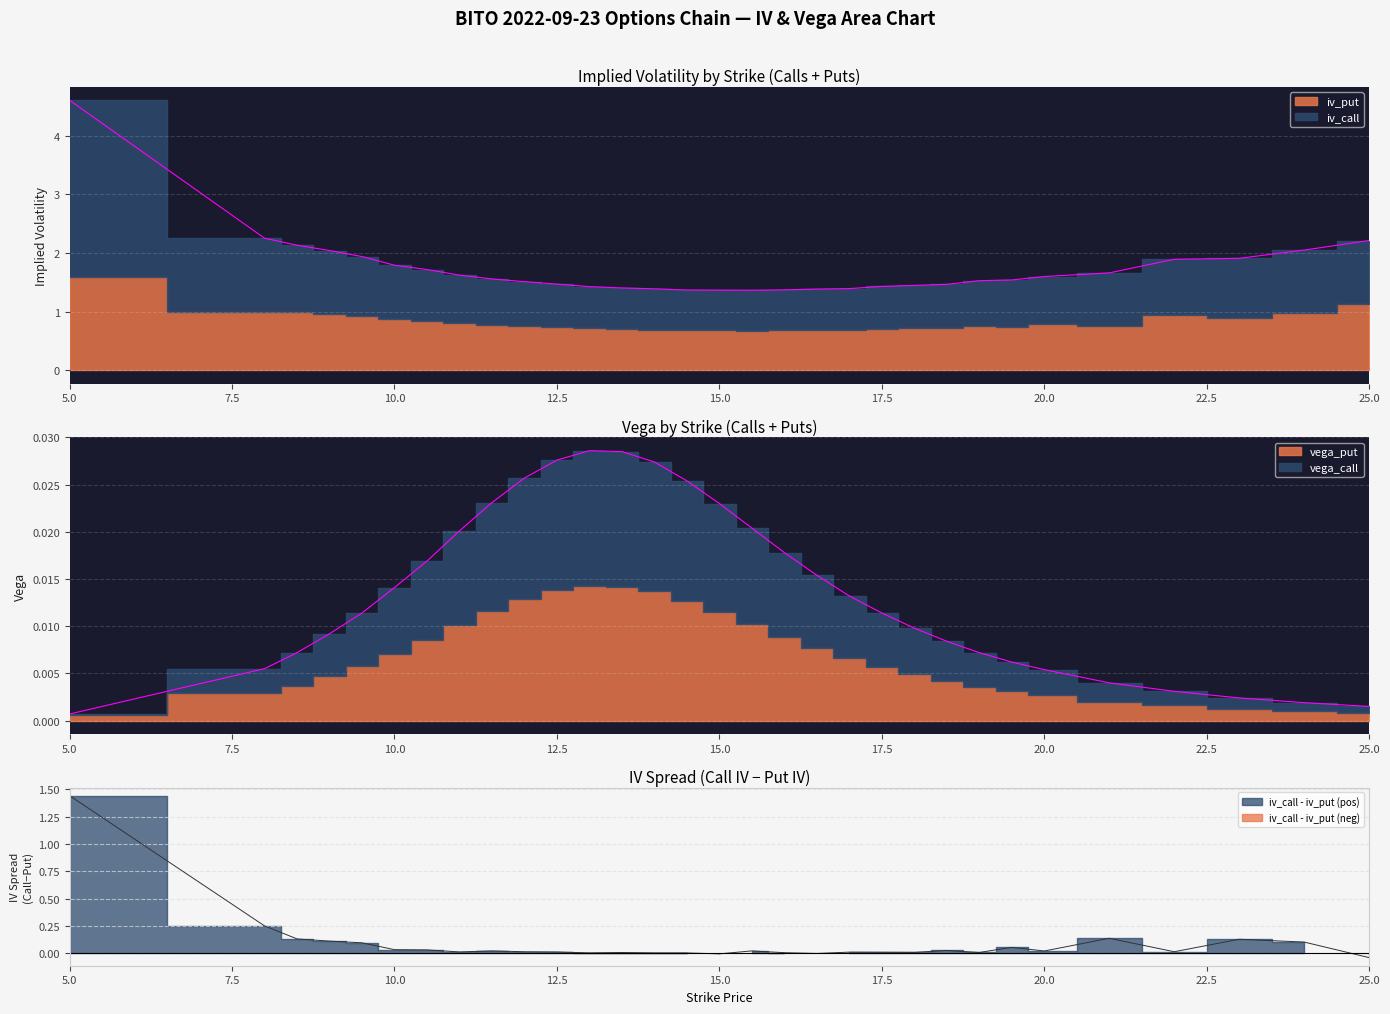

Reading right to left, list all the values displayed in this chart.

iv_call: 2.2	2.0	1.9	1.9	1.7	1.6	1.5	1.5	1.5	1.4	1.4	1.4	1.4	1.4	1.4	1.4	1.4	1.4	1.4	1.4	1.5	1.5	1.6	1.6	1.7	1.8	1.9	2.0	2.1	2.3	4.6
vega_call: 0.0	0.0	0.0	0.0	0.0	0.0	0.0	0.0	0.0	0.0	0.0	0.0	0.0	0.0	0.0	0.0	0.0	0.0	0.0	0.0	0.0	0.0	0.0	0.0	0.0	0.0	0.0	0.0	0.0	0.0	0.0